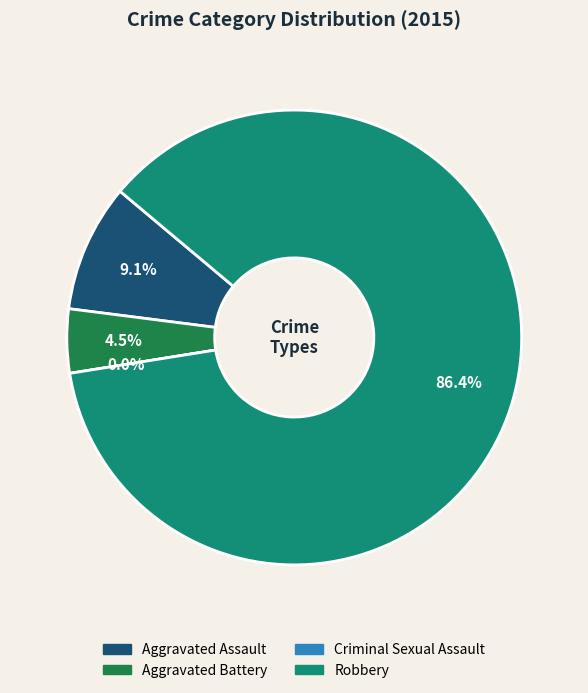

To the nearest percent, what is the difference between the Aggravated Assault and Criminal Sexual Assault slice percentages?

9%